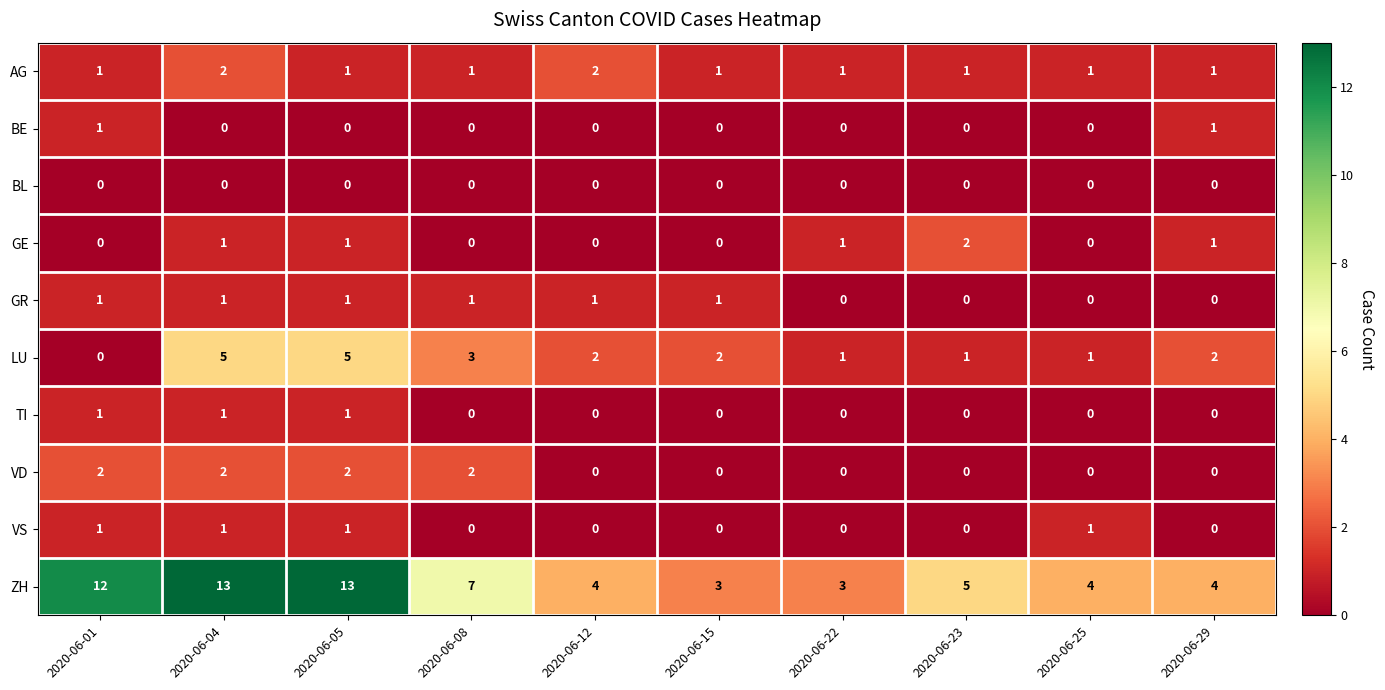

At which category is the sum across all series the highest?

2020-06-04